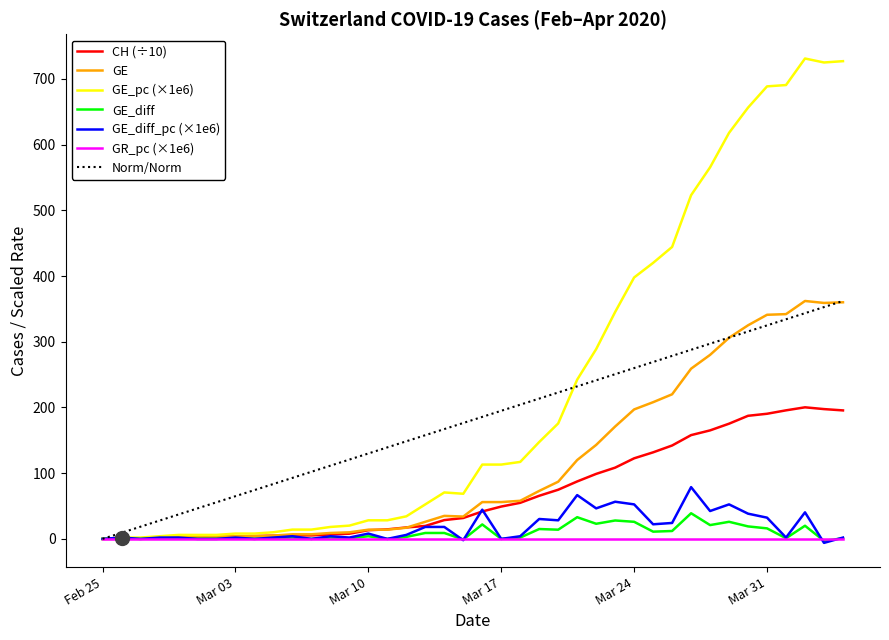

What is the maximum value for CH (÷10)?

200.2